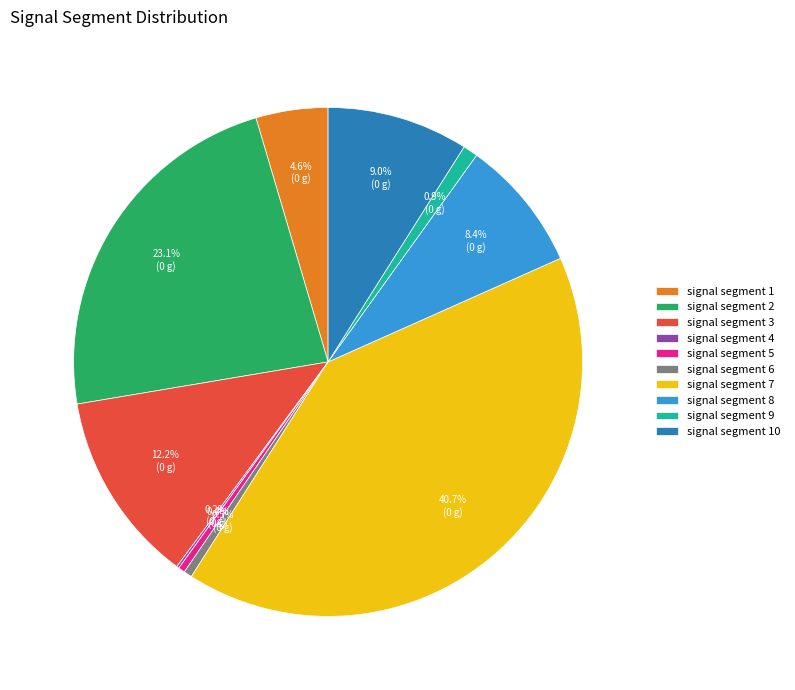

Does any single category account for the majority?

No